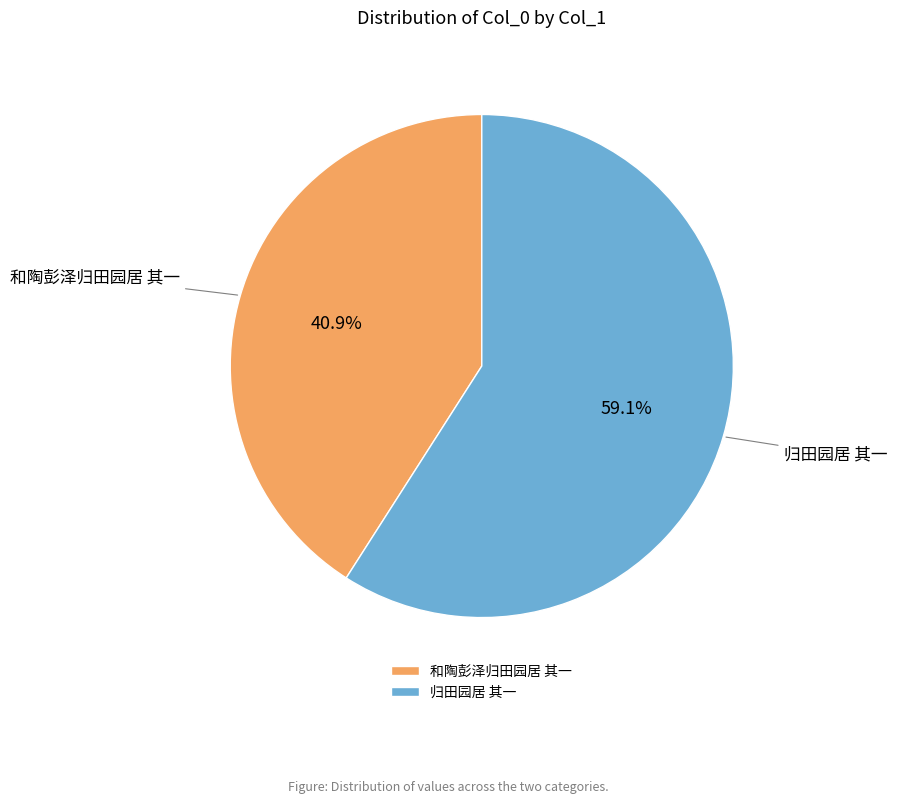

True or false: 和陶彭泽归田园居 其一 accounts for 29% of the total.

False